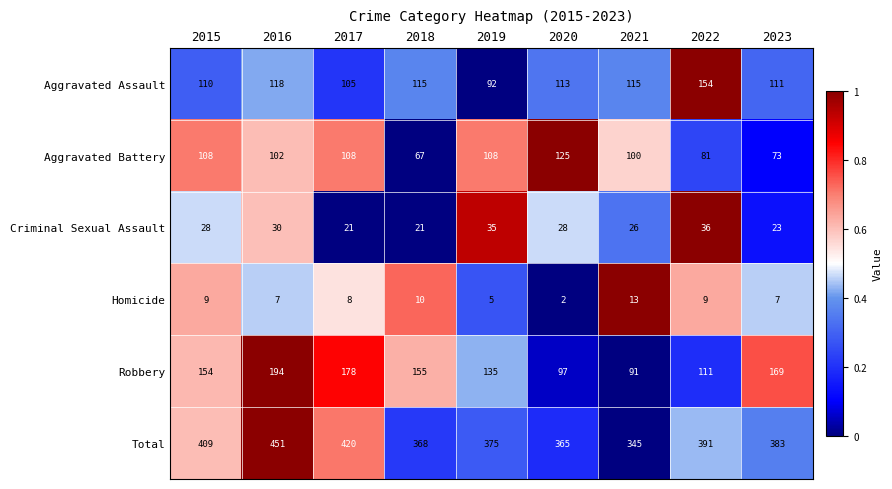

Which series changed the most between 2016 and 2020?

Robbery